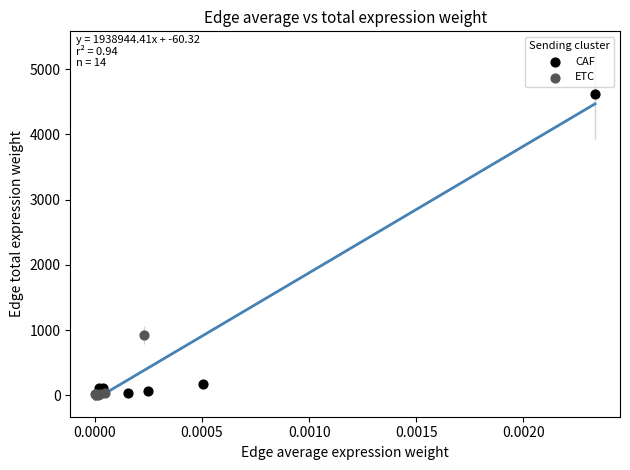

Which series has the widest spread of Y values?

CAF